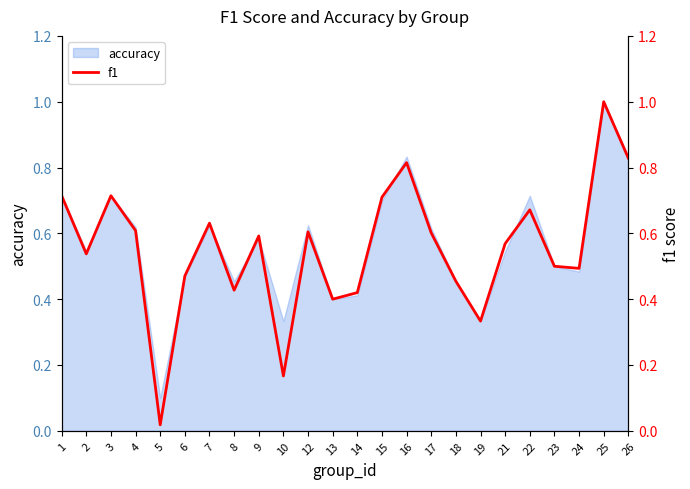

Reading right to left, transcribe all the data shown in this chart.

26=0.8	25=1.0	24=0.5	23=0.5	22=0.7	21=0.6	19=0.3	18=0.5	17=0.6	16=0.8	15=0.7	14=0.4	13=0.4	12=0.6	10=0.2	9=0.6	8=0.4	7=0.6	6=0.5	5=0.0	4=0.6	3=0.7	2=0.5	1=0.7